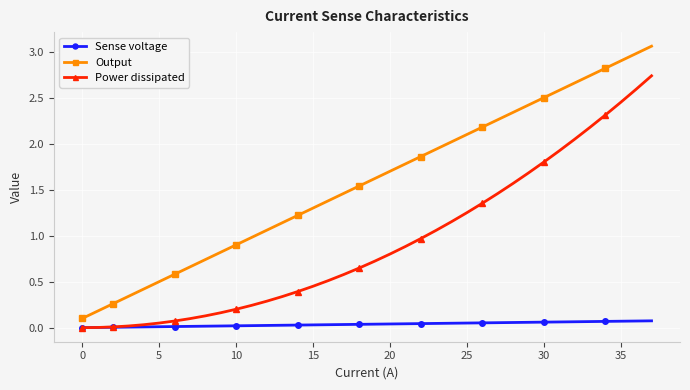

Rank the series by their maximum value, from highest to lowest.

Output, Power dissipated, Sense voltage